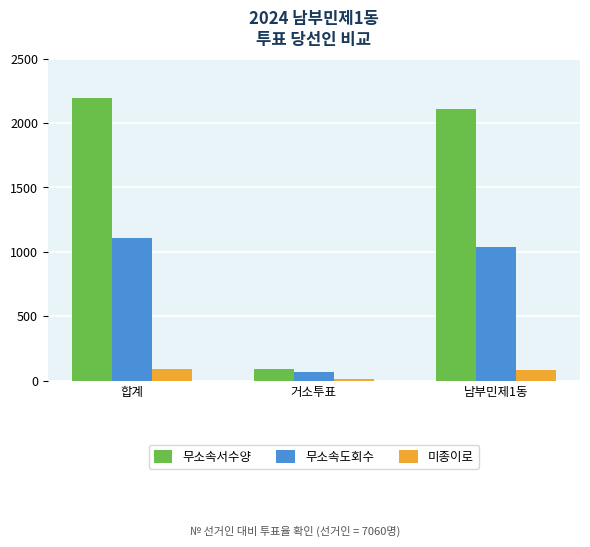

What is the spread (max minus min) of values at 남부민제1동?

2021